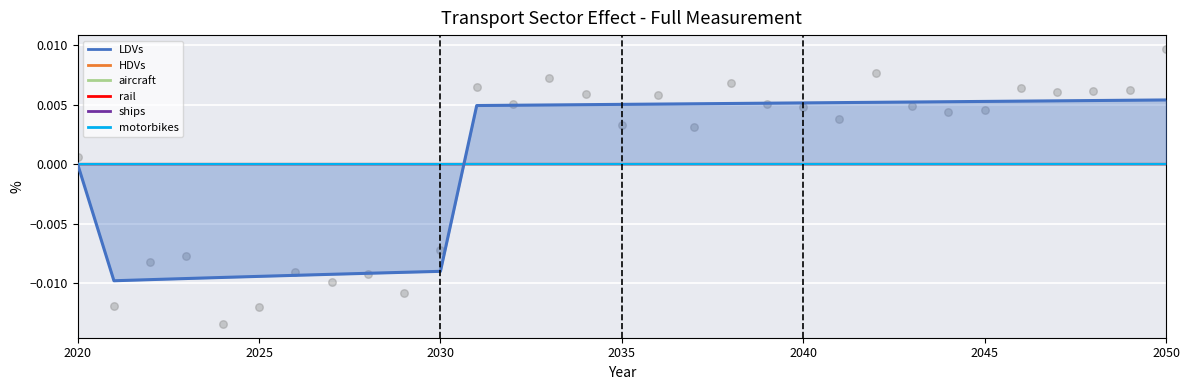

Which series contains the lowest Y value?

LDVs line